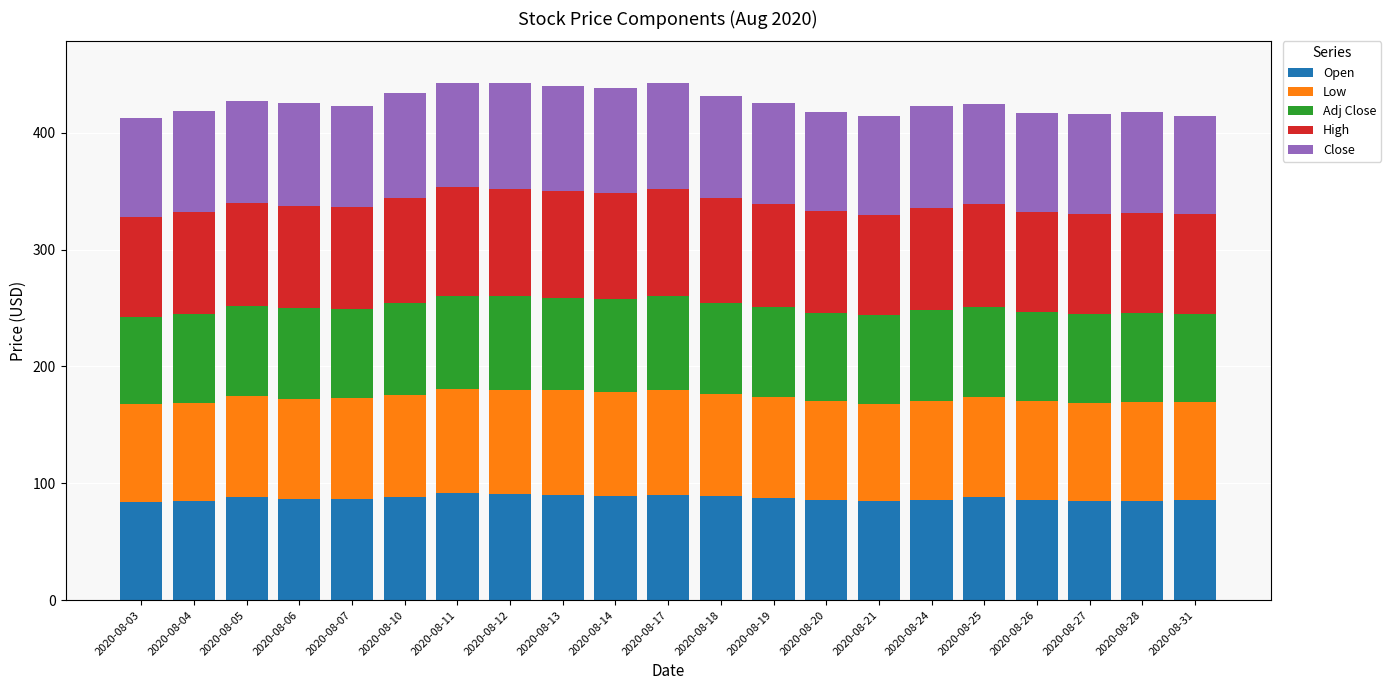

What is the value of the Open bar at the 2nd from the left?

84.5